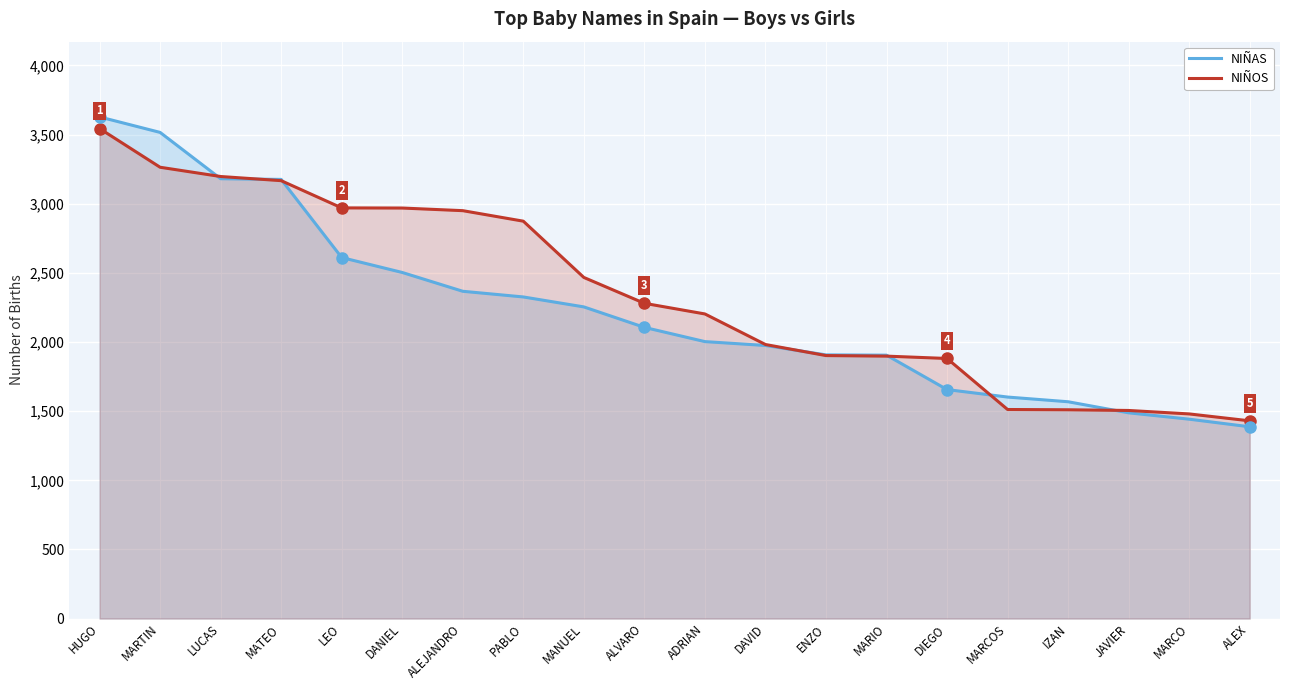

What is the highest value of the NIÑOS series?

3544